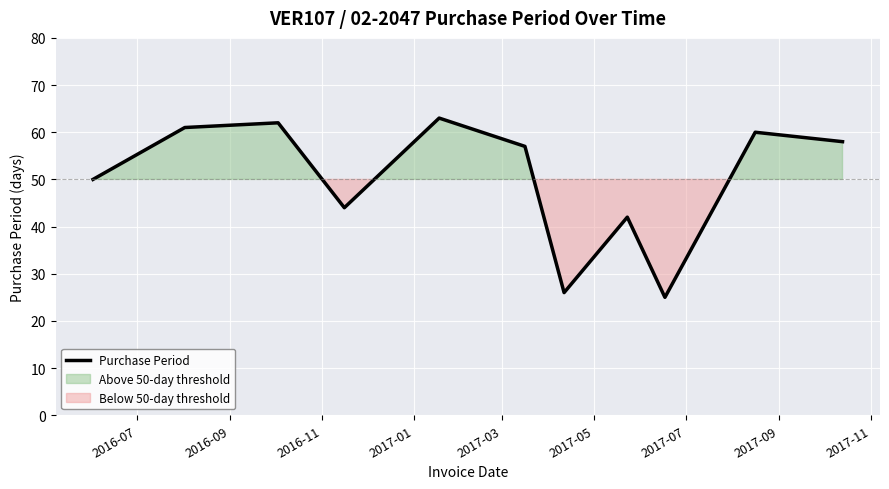

What is the highest value of the Purchase Period series?

63